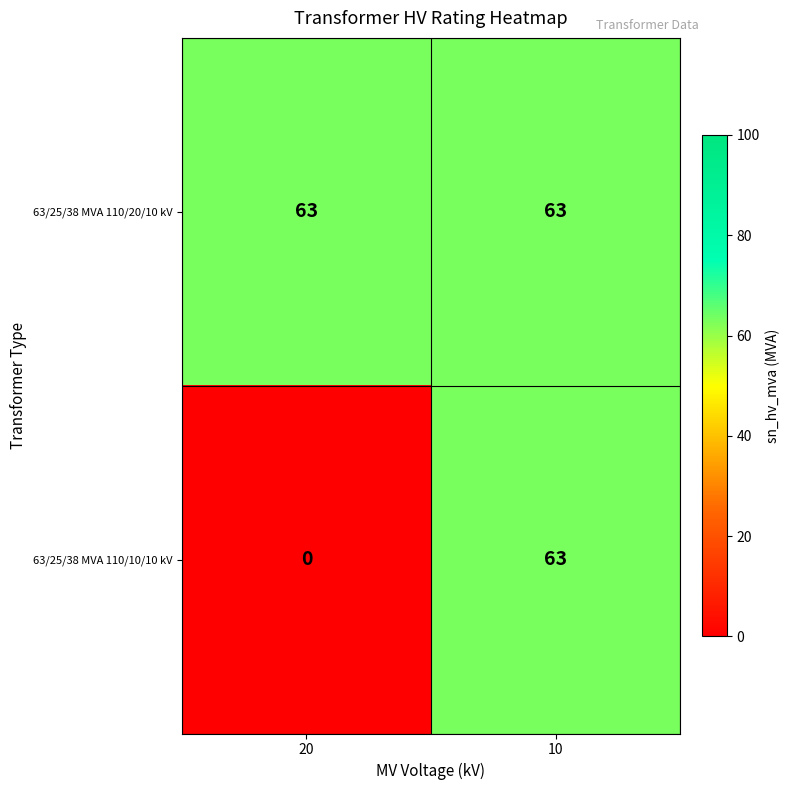

Rank the series by their average value, from highest to lowest.

63/25/38 MVA 110/20/10 kV, 63/25/38 MVA 110/10/10 kV